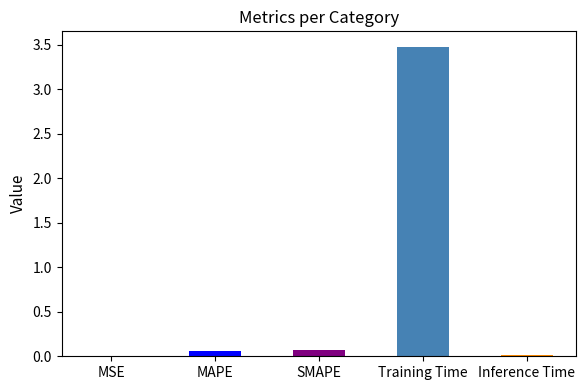

True or false: the data shows 0.1 at MAPE.

True